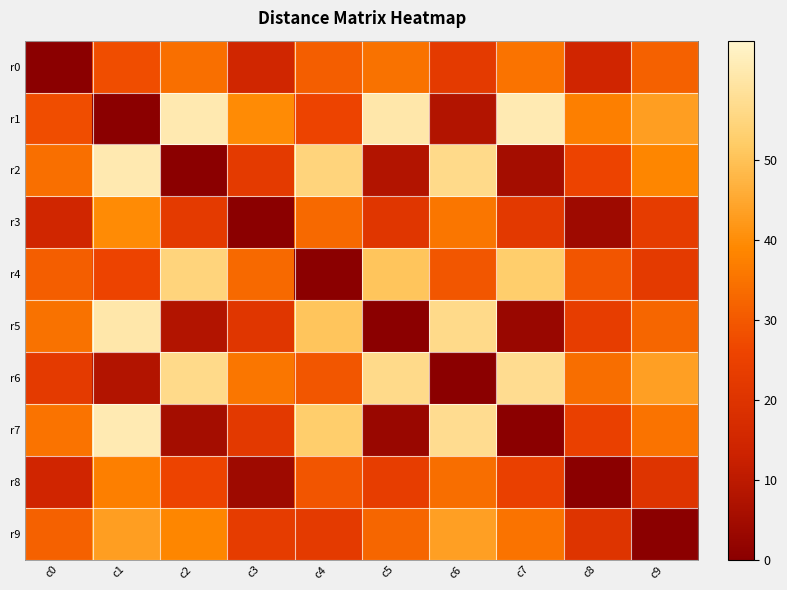

Which series has the widest spread of values?

r1